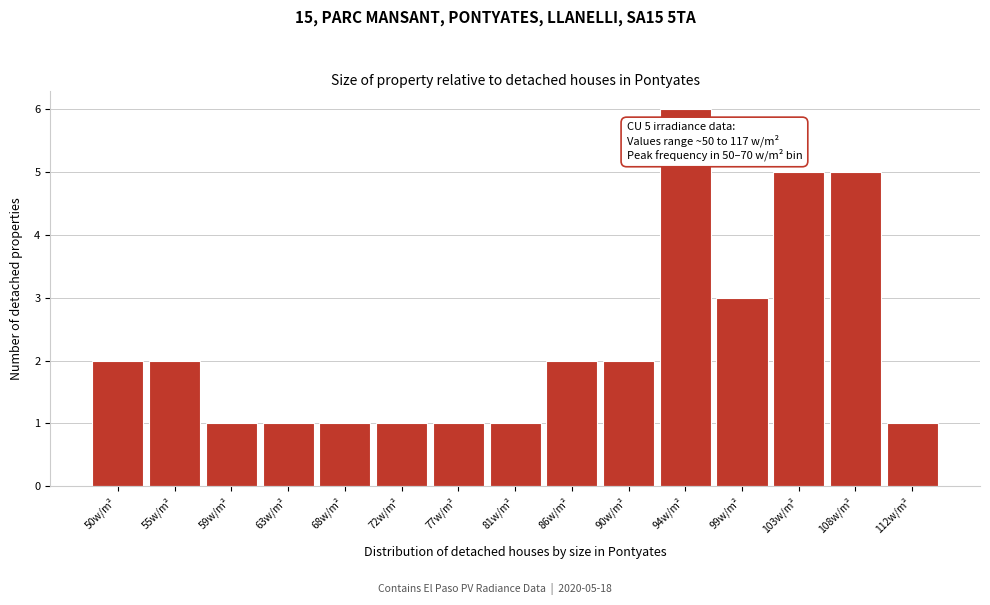

Reading left to right, transcribe all the data shown in this chart.

50w/m²=2	55w/m²=2	59w/m²=1	63w/m²=1	68w/m²=1	72w/m²=1	77w/m²=1	81w/m²=1	86w/m²=2	90w/m²=2	94w/m²=6	99w/m²=3	103w/m²=5	108w/m²=5	112w/m²=1